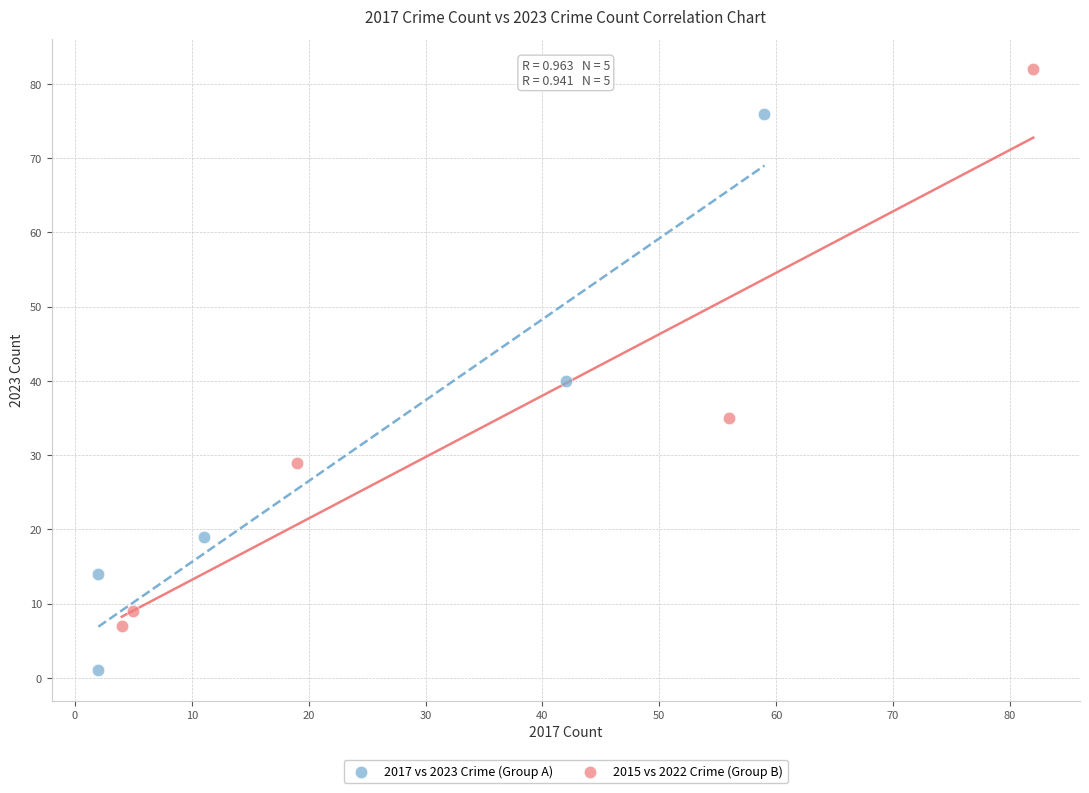

Which series reaches the minimum Y coordinate?

2017 vs 2023 Crime (Group A)